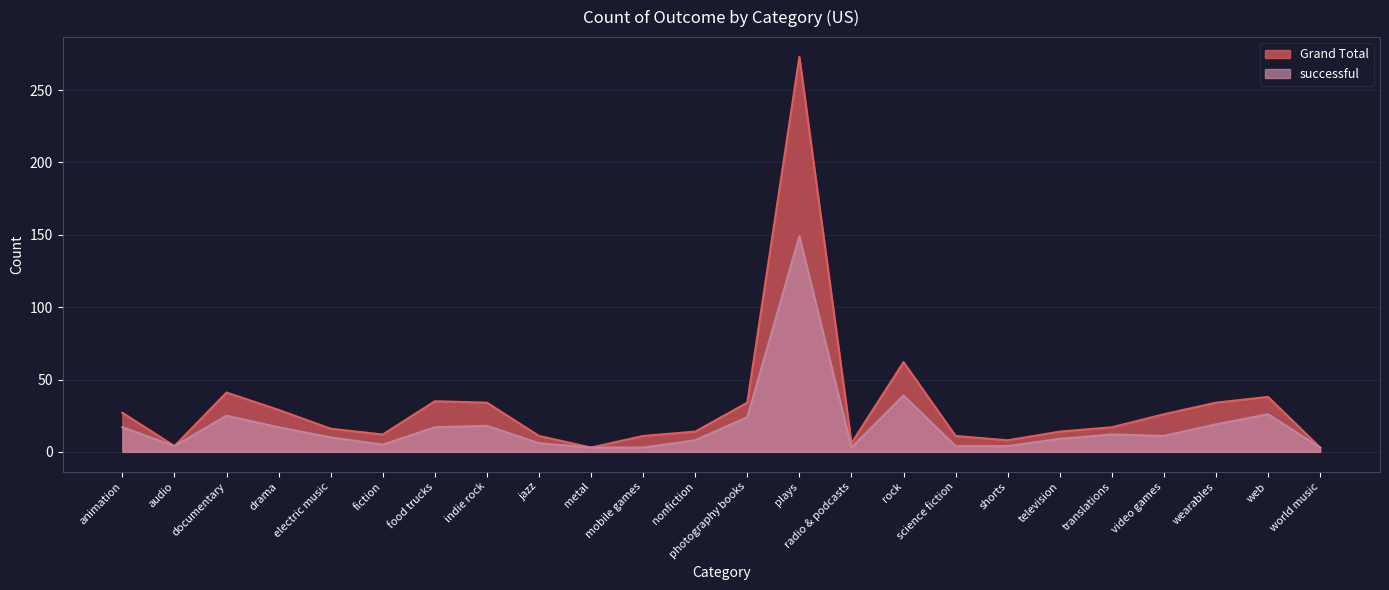

At which category is the sum across all series the highest?

plays